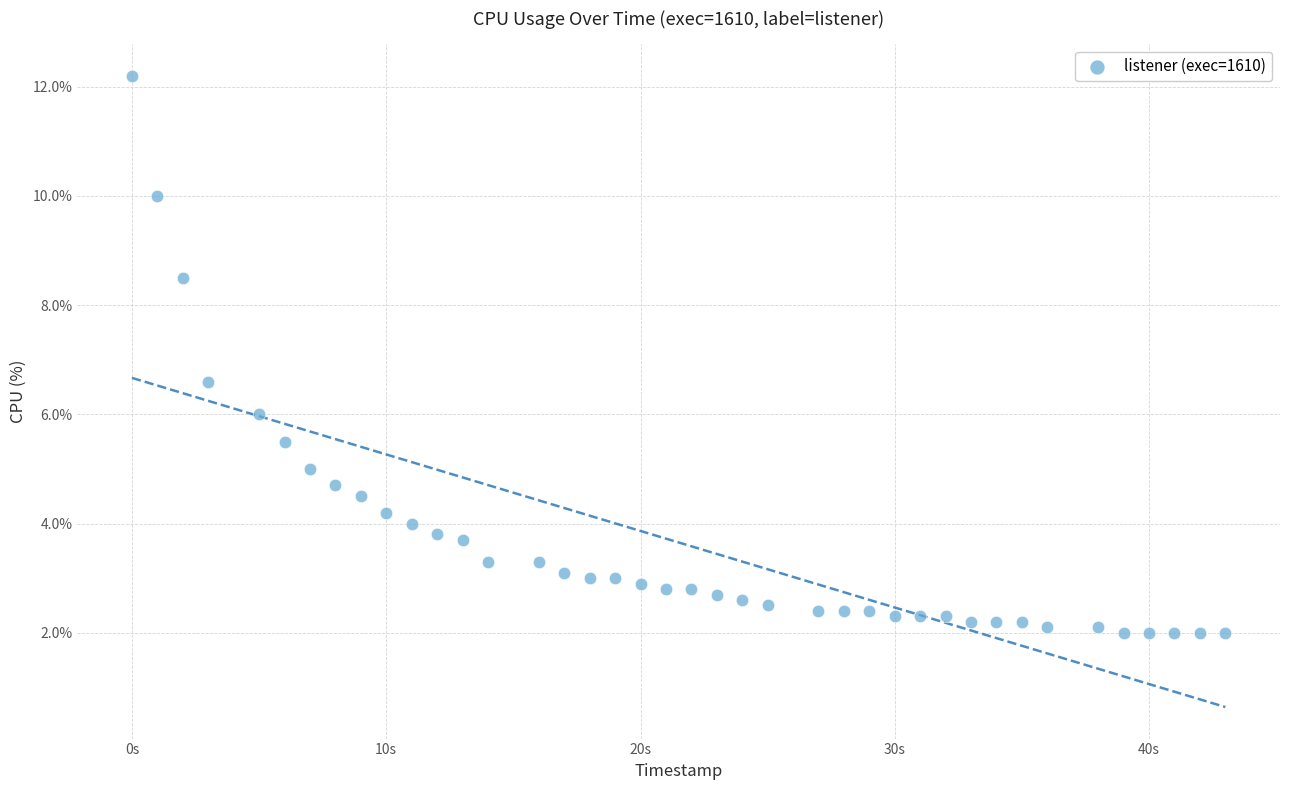

What is the range of Y values (max minus min)?

10.2